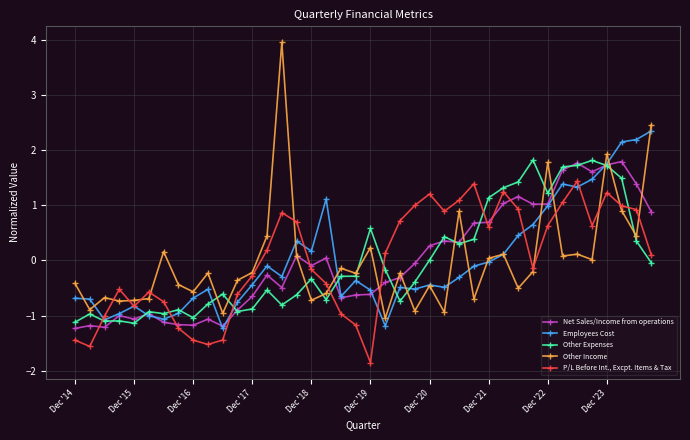

True or false: Employees Cost has more than 2 interior local peaks.

True